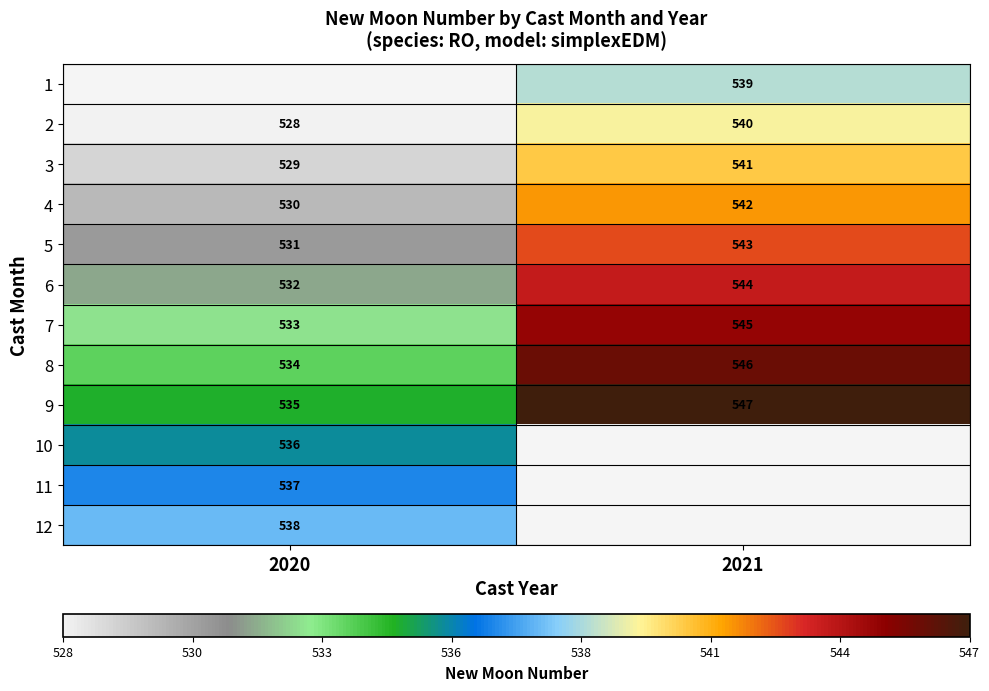

Is it true that 7 equals 238 at 2021?

False